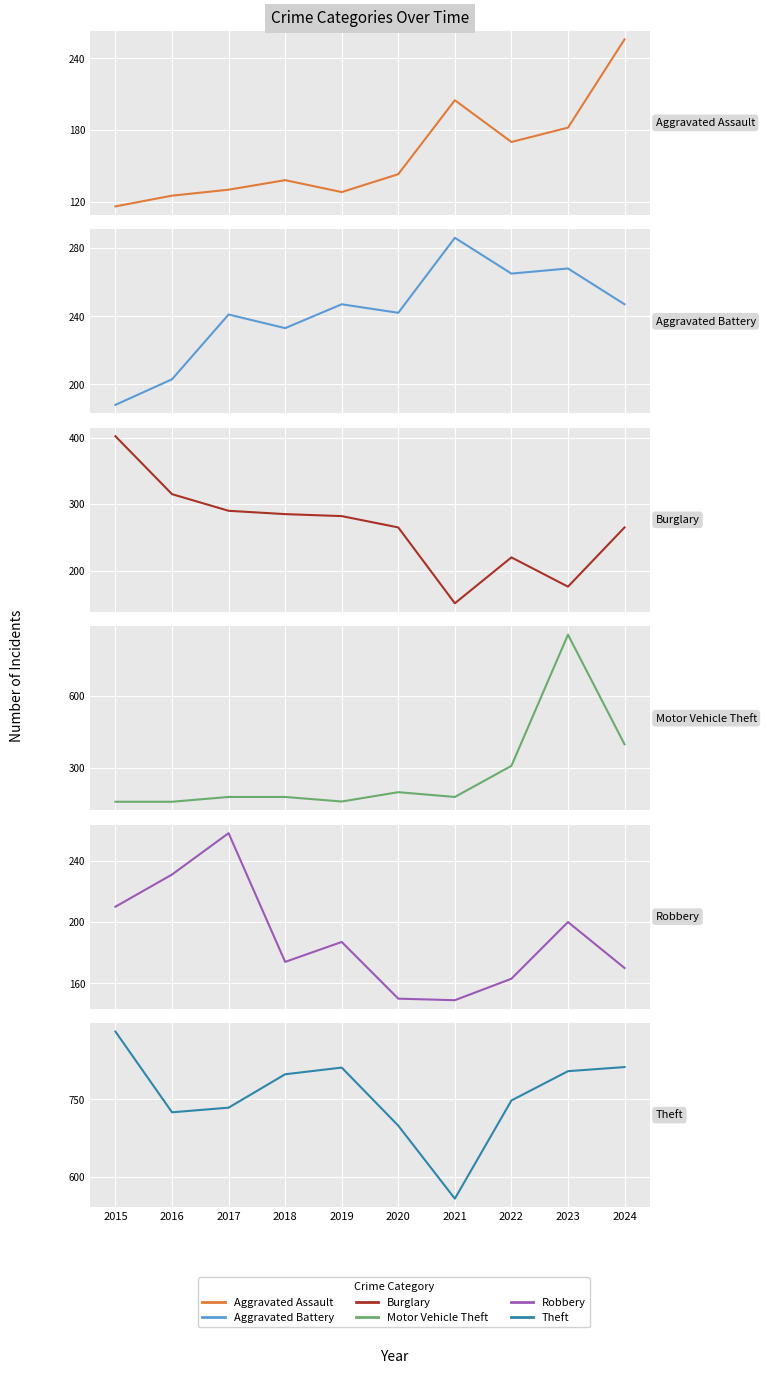

Is it true that Aggravated Assault equals 138 at 2018?

True